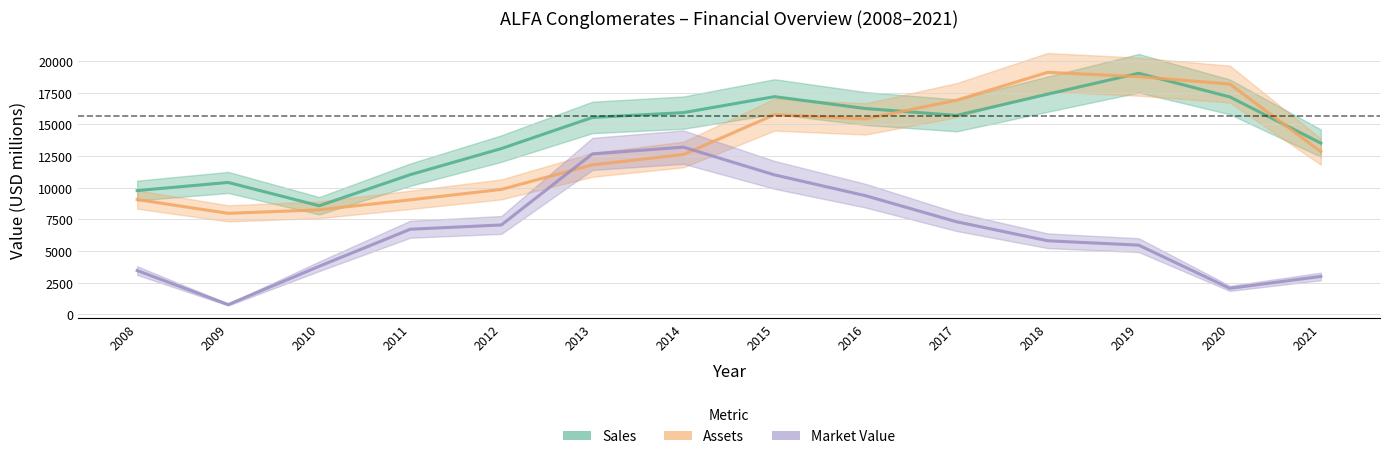

After their last crossing, which series has the higher values: Sales or Assets?

Sales